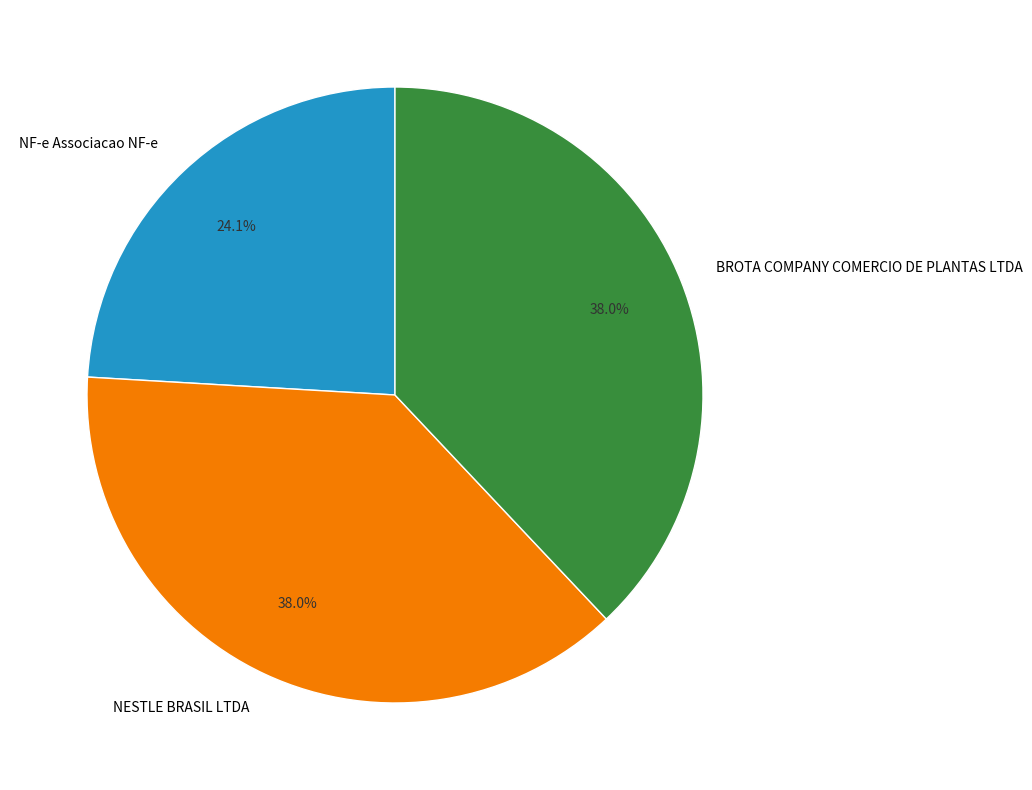

Approximately how many times larger is the value at NESTLE BRASIL LTDA compared to BROTA COMPANY COMERCIO DE PLANTAS LTDA?

1.0